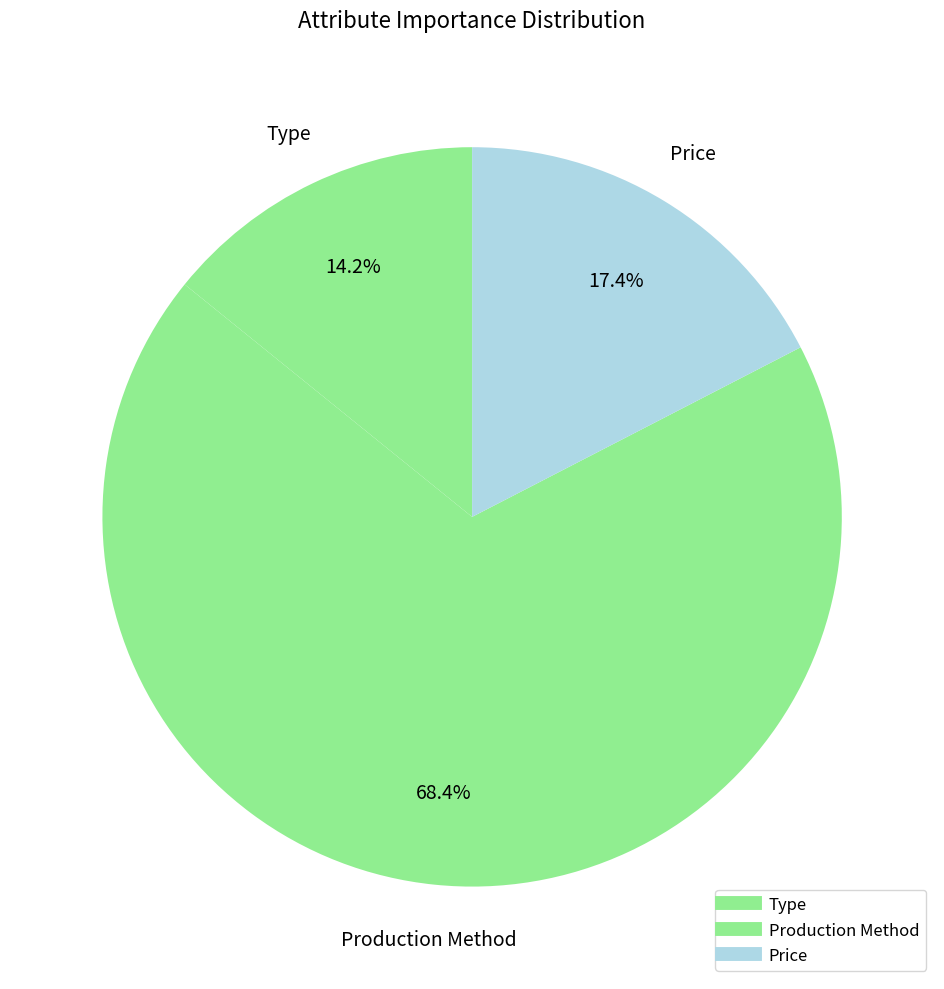

How many segments does this pie chart have?

3